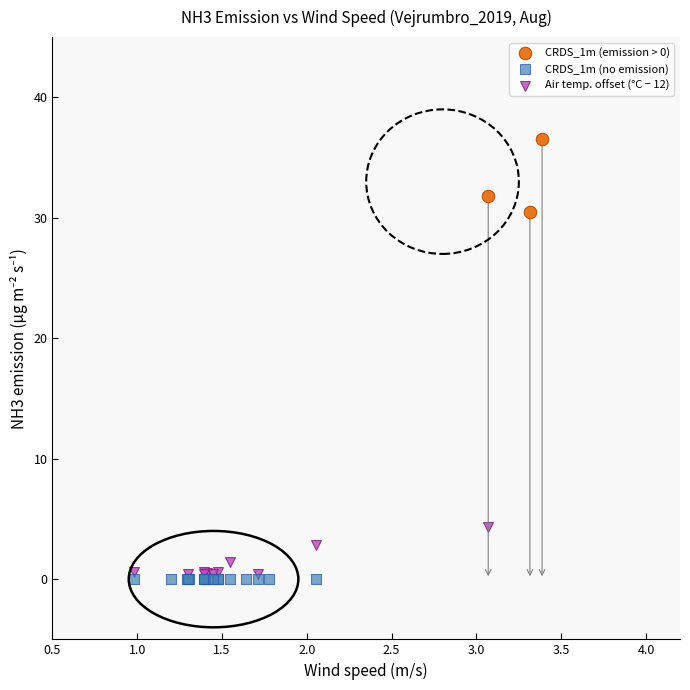

Which series reaches the maximum Y coordinate?

CRDS_1m (emission > 0)